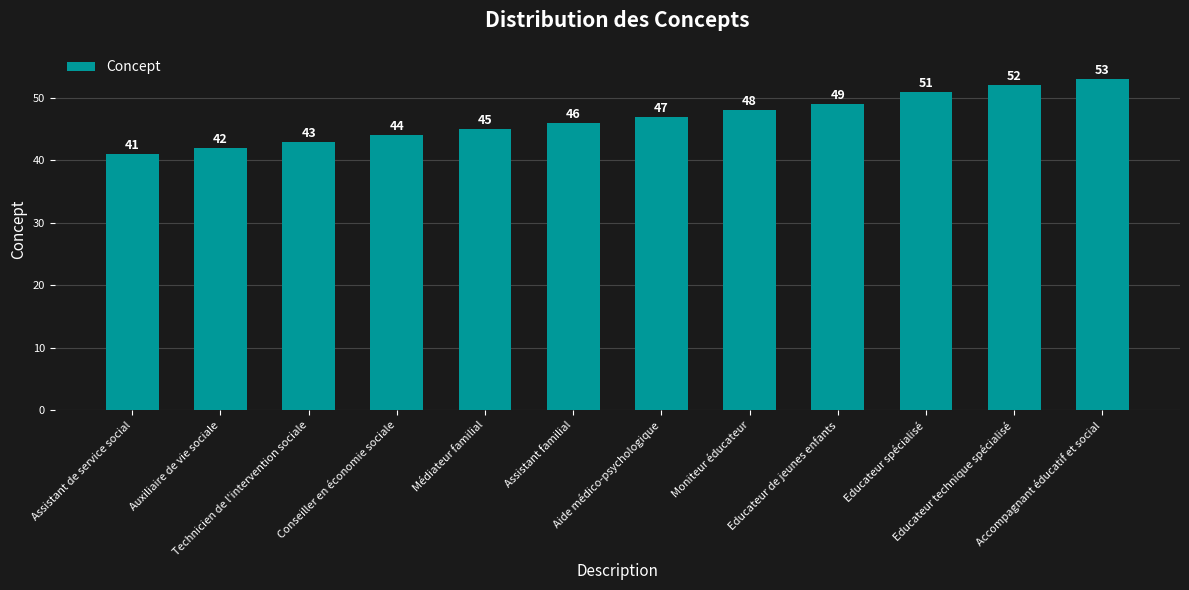

How many categories are shown in the chart?

12